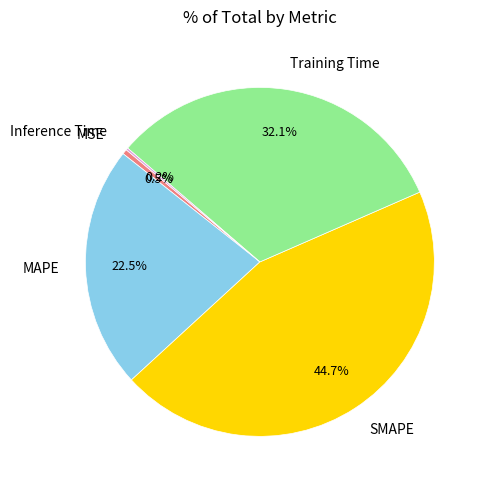

How much of the chart is everything except SMAPE?

55.3%